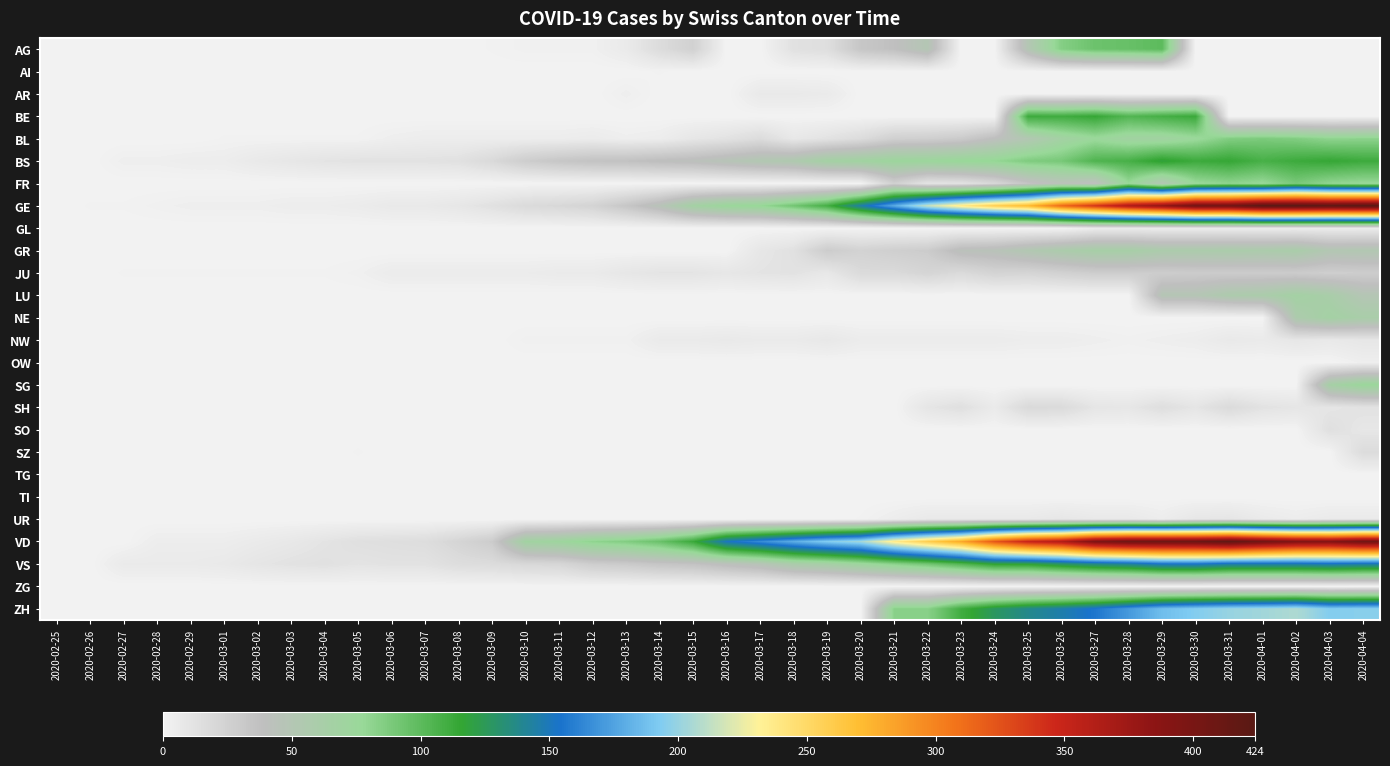

Reading right to left, extract all data points from this chart.

AG: 2020-04-04=0	2020-04-03=0	2020-04-02=0	2020-04-01=0	2020-03-31=0	2020-03-30=0	2020-03-29=100	2020-03-28=96	2020-03-27=94	2020-03-26=85	2020-03-25=50	2020-03-24=0	2020-03-23=0	2020-03-22=50	2020-03-21=38	2020-03-20=33	2020-03-19=15	2020-03-18=13	2020-03-17=0	2020-03-16=0	2020-03-15=25	2020-03-14=17	2020-03-13=6	2020-03-12=2	2020-03-11=2	2020-03-10=2	2020-03-09=1	2020-03-08=0	2020-03-07=0	2020-03-06=0	2020-03-05=0	2020-03-04=0	2020-03-03=0	2020-03-02=0	2020-03-01=0	2020-02-29=0	2020-02-28=0	2020-02-27=0	2020-02-26=0	2020-02-25=0
AI: 2020-04-04=0	2020-04-03=0	2020-04-02=0	2020-04-01=0	2020-03-31=0	2020-03-30=0	2020-03-29=0	2020-03-28=0	2020-03-27=0	2020-03-26=0	2020-03-25=0	2020-03-24=0	2020-03-23=0	2020-03-22=0	2020-03-21=0	2020-03-20=0	2020-03-19=0	2020-03-18=0	2020-03-17=0	2020-03-16=0	2020-03-15=0	2020-03-14=1	2020-03-13=0	2020-03-12=0	2020-03-11=0	2020-03-10=0	2020-03-09=0	2020-03-08=0	2020-03-07=0	2020-03-06=0	2020-03-05=0	2020-03-04=0	2020-03-03=0	2020-03-02=0	2020-03-01=0	2020-02-29=0	2020-02-28=0	2020-02-27=0	2020-02-26=0	2020-02-25=0
AR: 2020-04-04=0	2020-04-03=0	2020-04-02=0	2020-04-01=0	2020-03-31=0	2020-03-30=0	2020-03-29=0	2020-03-28=0	2020-03-27=0	2020-03-26=0	2020-03-25=0	2020-03-24=0	2020-03-23=0	2020-03-22=0	2020-03-21=0	2020-03-20=0	2020-03-19=6	2020-03-18=7	2020-03-17=7	2020-03-16=0	2020-03-15=0	2020-03-14=0	2020-03-13=3	2020-03-12=0	2020-03-11=0	2020-03-10=0	2020-03-09=0	2020-03-08=0	2020-03-07=0	2020-03-06=0	2020-03-05=0	2020-03-04=0	2020-03-03=0	2020-03-02=0	2020-03-01=0	2020-02-29=0	2020-02-28=0	2020-02-27=0	2020-02-26=0	2020-02-25=0
BE: 2020-04-04=0	2020-04-03=0	2020-04-02=0	2020-04-01=0	2020-03-31=0	2020-03-30=113	2020-03-29=109	2020-03-28=104	2020-03-27=115	2020-03-26=111	2020-03-25=112	2020-03-24=0	2020-03-23=0	2020-03-22=0	2020-03-21=0	2020-03-20=0	2020-03-19=0	2020-03-18=0	2020-03-17=0	2020-03-16=0	2020-03-15=0	2020-03-14=0	2020-03-13=0	2020-03-12=0	2020-03-11=0	2020-03-10=0	2020-03-09=0	2020-03-08=0	2020-03-07=0	2020-03-06=0	2020-03-05=0	2020-03-04=0	2020-03-03=0	2020-03-02=0	2020-03-01=0	2020-02-29=0	2020-02-28=0	2020-02-27=0	2020-02-26=0	2020-02-25=0
BL: 2020-04-04=82	2020-04-03=81	2020-04-02=86	2020-04-01=88	2020-03-31=86	2020-03-30=75	2020-03-29=68	2020-03-28=68	2020-03-27=75	2020-03-26=66	2020-03-25=51	2020-03-24=40	2020-03-23=30	2020-03-22=27	2020-03-21=26	2020-03-20=17	2020-03-19=12	2020-03-18=8	2020-03-17=17	2020-03-16=12	2020-03-15=9	2020-03-14=4	2020-03-13=3	2020-03-12=5	2020-03-11=4	2020-03-10=4	2020-03-09=4	2020-03-08=4	2020-03-07=4	2020-03-06=3	2020-03-05=1	2020-03-04=1	2020-03-03=1	2020-03-02=1	2020-03-01=1	2020-02-29=0	2020-02-28=0	2020-02-27=0	2020-02-26=0	2020-02-25=0
BS: 2020-04-04=112	2020-04-03=115	2020-04-02=112	2020-04-01=108	2020-03-31=115	2020-03-30=112	2020-03-29=119	2020-03-28=108	2020-03-27=105	2020-03-26=90	2020-03-25=87	2020-03-24=79	2020-03-23=77	2020-03-22=74	2020-03-21=73	2020-03-20=69	2020-03-19=66	2020-03-18=55	2020-03-17=52	2020-03-16=47	2020-03-15=42	2020-03-14=40	2020-03-13=37	2020-03-12=36	2020-03-11=33	2020-03-10=28	2020-03-09=19	2020-03-08=13	2020-03-07=12	2020-03-06=12	2020-03-05=12	2020-03-04=11	2020-03-03=9	2020-03-02=7	2020-03-01=4	2020-02-29=4	2020-02-28=3	2020-02-27=3	2020-02-26=0	2020-02-25=0
FR: 2020-04-04=77	2020-04-03=80	2020-04-02=89	2020-04-01=77	2020-03-31=81	2020-03-30=76	2020-03-29=50	2020-03-28=77	2020-03-27=39	2020-03-26=44	2020-03-25=35	2020-03-24=20	2020-03-23=12	2020-03-22=11	2020-03-21=26	2020-03-20=0	2020-03-19=0	2020-03-18=0	2020-03-17=0	2020-03-16=0	2020-03-15=0	2020-03-14=0	2020-03-13=0	2020-03-12=0	2020-03-11=0	2020-03-10=0	2020-03-09=0	2020-03-08=0	2020-03-07=0	2020-03-06=0	2020-03-05=0	2020-03-04=0	2020-03-03=0	2020-03-02=0	2020-03-01=0	2020-02-29=0	2020-02-28=0	2020-02-27=0	2020-02-26=0	2020-02-25=0
GE: 2020-04-04=424	2020-04-03=421	2020-04-02=424	2020-04-01=424	2020-03-31=406	2020-03-30=405	2020-03-29=382	2020-03-28=365	2020-03-27=339	2020-03-26=313	2020-03-25=272	2020-03-24=258	2020-03-23=238	2020-03-22=214	2020-03-21=179	2020-03-20=145	2020-03-19=109	2020-03-18=92	2020-03-17=78	2020-03-16=75	2020-03-15=66	2020-03-14=46	2020-03-13=33	2020-03-12=23	2020-03-11=20	2020-03-10=18	2020-03-09=13	2020-03-08=9	2020-03-07=7	2020-03-06=7	2020-03-05=5	2020-03-04=4	2020-03-03=4	2020-03-02=3	2020-03-01=3	2020-02-29=3	2020-02-28=2	2020-02-27=1	2020-02-26=1	2020-02-25=0
GL: 2020-04-04=5	2020-04-03=5	2020-04-02=5	2020-04-01=5	2020-03-31=5	2020-03-30=5	2020-03-29=5	2020-03-28=5	2020-03-27=5	2020-03-26=0	2020-03-25=0	2020-03-24=0	2020-03-23=0	2020-03-22=0	2020-03-21=0	2020-03-20=0	2020-03-19=0	2020-03-18=0	2020-03-17=0	2020-03-16=0	2020-03-15=0	2020-03-14=0	2020-03-13=0	2020-03-12=0	2020-03-11=0	2020-03-10=0	2020-03-09=0	2020-03-08=0	2020-03-07=0	2020-03-06=0	2020-03-05=0	2020-03-04=0	2020-03-03=0	2020-03-02=0	2020-03-01=0	2020-02-29=0	2020-02-28=0	2020-02-27=0	2020-02-26=0	2020-02-25=0
GR: 2020-04-04=52	2020-04-03=51	2020-04-02=60	2020-04-01=58	2020-03-31=59	2020-03-30=58	2020-03-29=58	2020-03-28=63	2020-03-27=63	2020-03-26=58	2020-03-25=52	2020-03-24=45	2020-03-23=43	2020-03-22=29	2020-03-21=27	2020-03-20=24	2020-03-19=29	2020-03-18=13	2020-03-17=9	2020-03-16=0	2020-03-15=0	2020-03-14=0	2020-03-13=0	2020-03-12=0	2020-03-11=0	2020-03-10=0	2020-03-09=0	2020-03-08=0	2020-03-07=0	2020-03-06=0	2020-03-05=0	2020-03-04=0	2020-03-03=0	2020-03-02=0	2020-03-01=0	2020-02-29=0	2020-02-28=0	2020-02-27=0	2020-02-26=0	2020-02-25=0
JU: 2020-04-04=28	2020-04-03=27	2020-04-02=29	2020-04-01=29	2020-03-31=29	2020-03-30=29	2020-03-29=28	2020-03-28=28	2020-03-27=28	2020-03-26=25	2020-03-25=22	2020-03-24=23	2020-03-23=18	2020-03-22=22	2020-03-21=18	2020-03-20=18	2020-03-19=8	2020-03-18=12	2020-03-17=11	2020-03-16=9	2020-03-15=11	2020-03-14=11	2020-03-13=9	2020-03-12=6	2020-03-11=6	2020-03-10=5	2020-03-09=5	2020-03-08=5	2020-03-07=5	2020-03-06=5	2020-03-05=2	2020-03-04=1	2020-03-03=1	2020-03-02=1	2020-03-01=1	2020-02-29=1	2020-02-28=1	2020-02-27=1	2020-02-26=0	2020-02-25=0
LU: 2020-04-04=49	2020-04-03=61	2020-04-02=66	2020-04-01=59	2020-03-31=57	2020-03-30=49	2020-03-29=49	2020-03-28=0	2020-03-27=0	2020-03-26=0	2020-03-25=0	2020-03-24=0	2020-03-23=0	2020-03-22=0	2020-03-21=0	2020-03-20=0	2020-03-19=0	2020-03-18=0	2020-03-17=0	2020-03-16=0	2020-03-15=0	2020-03-14=0	2020-03-13=0	2020-03-12=0	2020-03-11=0	2020-03-10=0	2020-03-09=0	2020-03-08=0	2020-03-07=0	2020-03-06=0	2020-03-05=0	2020-03-04=0	2020-03-03=0	2020-03-02=0	2020-03-01=0	2020-02-29=0	2020-02-28=0	2020-02-27=0	2020-02-26=0	2020-02-25=0
NE: 2020-04-04=61	2020-04-03=66	2020-04-02=57	2020-04-01=0	2020-03-31=0	2020-03-30=0	2020-03-29=0	2020-03-28=0	2020-03-27=0	2020-03-26=0	2020-03-25=0	2020-03-24=0	2020-03-23=0	2020-03-22=0	2020-03-21=0	2020-03-20=0	2020-03-19=0	2020-03-18=0	2020-03-17=0	2020-03-16=0	2020-03-15=0	2020-03-14=0	2020-03-13=0	2020-03-12=0	2020-03-11=0	2020-03-10=0	2020-03-09=0	2020-03-08=0	2020-03-07=0	2020-03-06=0	2020-03-05=0	2020-03-04=0	2020-03-03=0	2020-03-02=0	2020-03-01=0	2020-02-29=0	2020-02-28=0	2020-02-27=0	2020-02-26=0	2020-02-25=0
NW: 2020-04-04=9	2020-04-03=7	2020-04-02=9	2020-04-01=6	2020-03-31=7	2020-03-30=4	2020-03-29=3	2020-03-28=2	2020-03-27=3	2020-03-26=4	2020-03-25=4	2020-03-24=5	2020-03-23=5	2020-03-22=5	2020-03-21=5	2020-03-20=5	2020-03-19=8	2020-03-18=6	2020-03-17=6	2020-03-16=7	2020-03-15=6	2020-03-14=6	2020-03-13=2	2020-03-12=2	2020-03-11=2	2020-03-10=2	2020-03-09=0	2020-03-08=0	2020-03-07=0	2020-03-06=0	2020-03-05=0	2020-03-04=0	2020-03-03=0	2020-03-02=0	2020-03-01=0	2020-02-29=0	2020-02-28=0	2020-02-27=0	2020-02-26=0	2020-02-25=0
OW: 2020-04-04=3	2020-04-03=0	2020-04-02=0	2020-04-01=0	2020-03-31=0	2020-03-30=0	2020-03-29=0	2020-03-28=0	2020-03-27=0	2020-03-26=0	2020-03-25=0	2020-03-24=0	2020-03-23=0	2020-03-22=0	2020-03-21=0	2020-03-20=0	2020-03-19=0	2020-03-18=0	2020-03-17=0	2020-03-16=0	2020-03-15=0	2020-03-14=0	2020-03-13=0	2020-03-12=0	2020-03-11=0	2020-03-10=0	2020-03-09=0	2020-03-08=0	2020-03-07=0	2020-03-06=0	2020-03-05=0	2020-03-04=0	2020-03-03=0	2020-03-02=0	2020-03-01=0	2020-02-29=0	2020-02-28=0	2020-02-27=0	2020-02-26=0	2020-02-25=0
SG: 2020-04-04=75	2020-04-03=64	2020-04-02=0	2020-04-01=0	2020-03-31=0	2020-03-30=0	2020-03-29=0	2020-03-28=0	2020-03-27=0	2020-03-26=0	2020-03-25=0	2020-03-24=0	2020-03-23=0	2020-03-22=0	2020-03-21=0	2020-03-20=0	2020-03-19=0	2020-03-18=0	2020-03-17=0	2020-03-16=0	2020-03-15=0	2020-03-14=0	2020-03-13=0	2020-03-12=0	2020-03-11=0	2020-03-10=0	2020-03-09=0	2020-03-08=0	2020-03-07=0	2020-03-06=0	2020-03-05=0	2020-03-04=0	2020-03-03=0	2020-03-02=0	2020-03-01=0	2020-02-29=0	2020-02-28=0	2020-02-27=0	2020-02-26=0	2020-02-25=0
SH: 2020-04-04=12	2020-04-03=10	2020-04-02=10	2020-04-01=12	2020-03-31=18	2020-03-30=10	2020-03-29=15	2020-03-28=9	2020-03-27=10	2020-03-26=18	2020-03-25=19	2020-03-24=6	2020-03-23=14	2020-03-22=10	2020-03-21=0	2020-03-20=0	2020-03-19=0	2020-03-18=0	2020-03-17=0	2020-03-16=0	2020-03-15=0	2020-03-14=0	2020-03-13=0	2020-03-12=0	2020-03-11=0	2020-03-10=0	2020-03-09=0	2020-03-08=0	2020-03-07=0	2020-03-06=0	2020-03-05=0	2020-03-04=0	2020-03-03=0	2020-03-02=0	2020-03-01=0	2020-02-29=0	2020-02-28=0	2020-02-27=0	2020-02-26=0	2020-02-25=0
SO: 2020-04-04=9	2020-04-03=14	2020-04-02=0	2020-04-01=0	2020-03-31=0	2020-03-30=0	2020-03-29=0	2020-03-28=0	2020-03-27=0	2020-03-26=0	2020-03-25=0	2020-03-24=0	2020-03-23=0	2020-03-22=0	2020-03-21=0	2020-03-20=0	2020-03-19=0	2020-03-18=0	2020-03-17=0	2020-03-16=0	2020-03-15=0	2020-03-14=0	2020-03-13=0	2020-03-12=0	2020-03-11=0	2020-03-10=0	2020-03-09=0	2020-03-08=0	2020-03-07=0	2020-03-06=0	2020-03-05=0	2020-03-04=0	2020-03-03=0	2020-03-02=0	2020-03-01=0	2020-02-29=0	2020-02-28=0	2020-02-27=0	2020-02-26=0	2020-02-25=0
SZ: 2020-04-04=17	2020-04-03=0	2020-04-02=0	2020-04-01=0	2020-03-31=0	2020-03-30=0	2020-03-29=0	2020-03-28=0	2020-03-27=0	2020-03-26=0	2020-03-25=0	2020-03-24=0	2020-03-23=0	2020-03-22=0	2020-03-21=0	2020-03-20=0	2020-03-19=0	2020-03-18=0	2020-03-17=0	2020-03-16=0	2020-03-15=0	2020-03-14=0	2020-03-13=0	2020-03-12=0	2020-03-11=0	2020-03-10=0	2020-03-09=0	2020-03-08=0	2020-03-07=0	2020-03-06=0	2020-03-05=1	2020-03-04=0	2020-03-03=0	2020-03-02=0	2020-03-01=0	2020-02-29=0	2020-02-28=0	2020-02-27=0	2020-02-26=0	2020-02-25=0
TG: 2020-04-04=0	2020-04-03=0	2020-04-02=0	2020-04-01=0	2020-03-31=0	2020-03-30=0	2020-03-29=0	2020-03-28=0	2020-03-27=0	2020-03-26=0	2020-03-25=0	2020-03-24=0	2020-03-23=0	2020-03-22=0	2020-03-21=0	2020-03-20=0	2020-03-19=0	2020-03-18=0	2020-03-17=0	2020-03-16=0	2020-03-15=0	2020-03-14=0	2020-03-13=0	2020-03-12=0	2020-03-11=0	2020-03-10=0	2020-03-09=0	2020-03-08=0	2020-03-07=0	2020-03-06=0	2020-03-05=0	2020-03-04=0	2020-03-03=0	2020-03-02=0	2020-03-01=0	2020-02-29=0	2020-02-28=0	2020-02-27=0	2020-02-26=0	2020-02-25=0
TI: 2020-04-04=0	2020-04-03=0	2020-04-02=0	2020-04-01=0	2020-03-31=0	2020-03-30=0	2020-03-29=0	2020-03-28=0	2020-03-27=0	2020-03-26=0	2020-03-25=0	2020-03-24=0	2020-03-23=0	2020-03-22=0	2020-03-21=0	2020-03-20=0	2020-03-19=0	2020-03-18=0	2020-03-17=0	2020-03-16=0	2020-03-15=0	2020-03-14=0	2020-03-13=0	2020-03-12=0	2020-03-11=0	2020-03-10=0	2020-03-09=0	2020-03-08=0	2020-03-07=0	2020-03-06=0	2020-03-05=0	2020-03-04=0	2020-03-03=0	2020-03-02=0	2020-03-01=0	2020-02-29=0	2020-02-28=0	2020-02-27=0	2020-02-26=0	2020-02-25=0
UR: 2020-04-04=6	2020-04-03=6	2020-04-02=4	2020-04-01=6	2020-03-31=10	2020-03-30=9	2020-03-29=4	2020-03-28=7	2020-03-27=7	2020-03-26=9	2020-03-25=7	2020-03-24=7	2020-03-23=7	2020-03-22=7	2020-03-21=4	2020-03-20=1	2020-03-19=0	2020-03-18=0	2020-03-17=0	2020-03-16=0	2020-03-15=0	2020-03-14=0	2020-03-13=0	2020-03-12=0	2020-03-11=0	2020-03-10=0	2020-03-09=0	2020-03-08=0	2020-03-07=0	2020-03-06=0	2020-03-05=0	2020-03-04=0	2020-03-03=0	2020-03-02=0	2020-03-01=0	2020-02-29=0	2020-02-28=0	2020-02-27=0	2020-02-26=0	2020-02-25=0
VD: 2020-04-04=405	2020-04-03=392	2020-04-02=394	2020-04-01=405	2020-03-31=419	2020-03-30=410	2020-03-29=409	2020-03-28=407	2020-03-27=396	2020-03-26=363	2020-03-25=350	2020-03-24=322	2020-03-23=281	2020-03-22=259	2020-03-21=236	2020-03-20=204	2020-03-19=194	2020-03-18=180	2020-03-17=165	2020-03-16=151	2020-03-15=113	2020-03-14=95	2020-03-13=86	2020-03-12=81	2020-03-11=72	2020-03-10=68	2020-03-09=29	2020-03-08=22	2020-03-07=16	2020-03-06=15	2020-03-05=14	2020-03-04=11	2020-03-03=8	2020-03-02=6	2020-03-01=4	2020-02-29=4	2020-02-28=4	2020-02-27=0	2020-02-26=0	2020-02-25=0
VS: 2020-04-04=147	2020-04-03=150	2020-04-02=147	2020-04-01=147	2020-03-31=147	2020-03-30=154	2020-03-29=153	2020-03-28=143	2020-03-27=138	2020-03-26=129	2020-03-25=119	2020-03-24=118	2020-03-23=104	2020-03-22=92	2020-03-21=83	2020-03-20=73	2020-03-19=64	2020-03-18=59	2020-03-17=47	2020-03-16=42	2020-03-15=36	2020-03-14=34	2020-03-13=30	2020-03-12=28	2020-03-11=21	2020-03-10=20	2020-03-09=17	2020-03-08=16	2020-03-07=12	2020-03-06=12	2020-03-05=11	2020-03-04=13	2020-03-03=12	2020-03-02=10	2020-03-01=7	2020-02-29=6	2020-02-28=6	2020-02-27=6	2020-02-26=0	2020-02-25=0
ZG: 2020-04-04=0	2020-04-03=0	2020-04-02=0	2020-04-01=0	2020-03-31=0	2020-03-30=0	2020-03-29=0	2020-03-28=0	2020-03-27=0	2020-03-26=0	2020-03-25=0	2020-03-24=0	2020-03-23=0	2020-03-22=0	2020-03-21=0	2020-03-20=0	2020-03-19=0	2020-03-18=0	2020-03-17=0	2020-03-16=0	2020-03-15=0	2020-03-14=0	2020-03-13=0	2020-03-12=0	2020-03-11=0	2020-03-10=0	2020-03-09=0	2020-03-08=0	2020-03-07=0	2020-03-06=0	2020-03-05=0	2020-03-04=0	2020-03-03=0	2020-03-02=0	2020-03-01=0	2020-02-29=0	2020-02-28=0	2020-02-27=0	2020-02-26=0	2020-02-25=0
ZH: 2020-04-04=196	2020-04-03=194	2020-04-02=207	2020-04-01=203	2020-03-31=200	2020-03-30=194	2020-03-29=187	2020-03-28=171	2020-03-27=156	2020-03-26=146	2020-03-25=138	2020-03-24=127	2020-03-23=110	2020-03-22=83	2020-03-21=83	2020-03-20=0	2020-03-19=0	2020-03-18=0	2020-03-17=0	2020-03-16=0	2020-03-15=0	2020-03-14=0	2020-03-13=0	2020-03-12=0	2020-03-11=0	2020-03-10=0	2020-03-09=0	2020-03-08=0	2020-03-07=0	2020-03-06=0	2020-03-05=0	2020-03-04=0	2020-03-03=0	2020-03-02=0	2020-03-01=0	2020-02-29=0	2020-02-28=0	2020-02-27=0	2020-02-26=0	2020-02-25=0